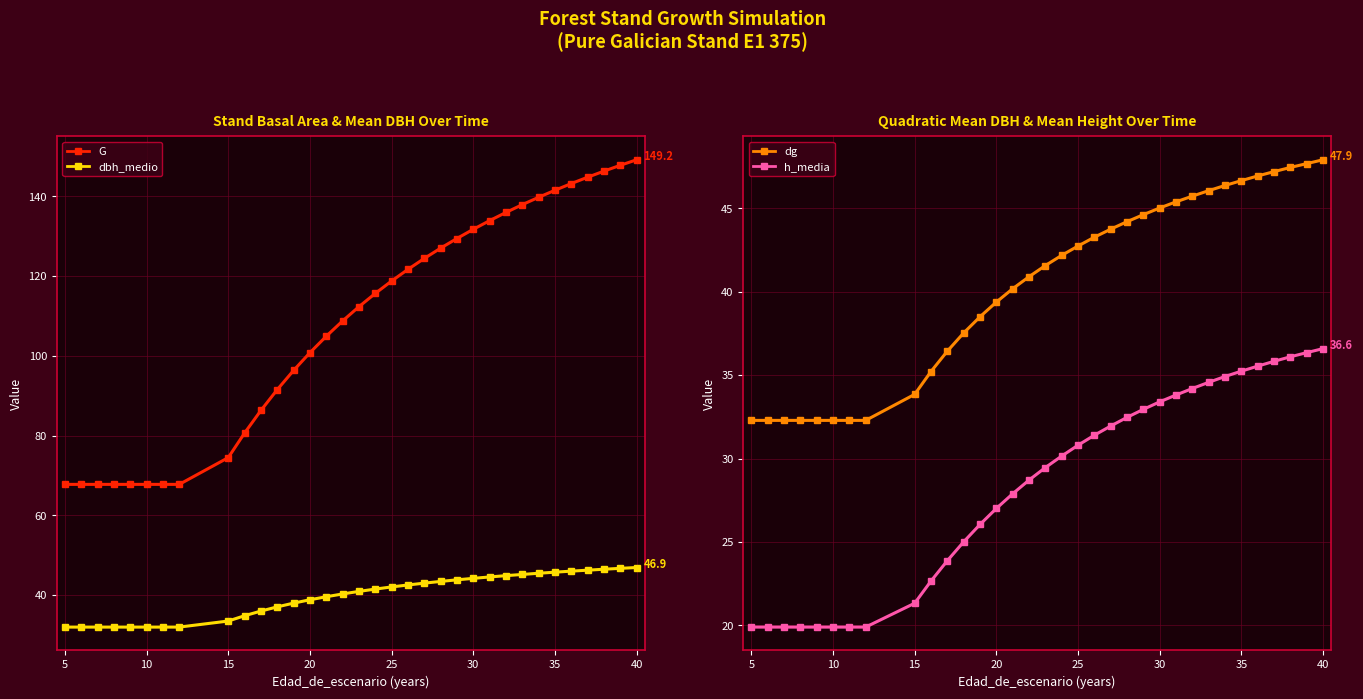

Reading left to right, what are all the values shown in this chart?

G: 67.8	67.8	67.8	67.8	67.8	67.8	67.8	67.8	74.5	80.7	86.3	91.5	96.3	100.8	104.9	108.8	112.3	115.7	118.8	121.7	124.4	127.0	129.4	131.7	133.9	136.0	137.9	139.8	141.5	143.2	144.8	146.3	147.8	149.2
dbh_medio: 32.0	32.0	32.0	32.0	32.0	32.0	32.0	32.0	33.5	34.8	36.0	37.0	38.0	38.8	39.6	40.3	40.9	41.5	42.0	42.5	43.0	43.4	43.8	44.2	44.5	44.9	45.2	45.5	45.8	46.0	46.2	46.5	46.7	46.9
dg: 32.3	32.3	32.3	32.3	32.3	32.3	32.3	32.3	33.9	35.2	36.4	37.5	38.5	39.4	40.2	40.9	41.6	42.2	42.7	43.3	43.8	44.2	44.6	45.0	45.4	45.7	46.1	46.4	46.7	46.9	47.2	47.5	47.7	47.9
h_media: 19.9	19.9	19.9	19.9	19.9	19.9	19.9	19.9	21.3	22.7	23.9	25.0	26.1	27.0	27.9	28.7	29.5	30.1	30.8	31.4	31.9	32.5	33.0	33.4	33.8	34.2	34.6	34.9	35.2	35.5	35.8	36.1	36.4	36.6